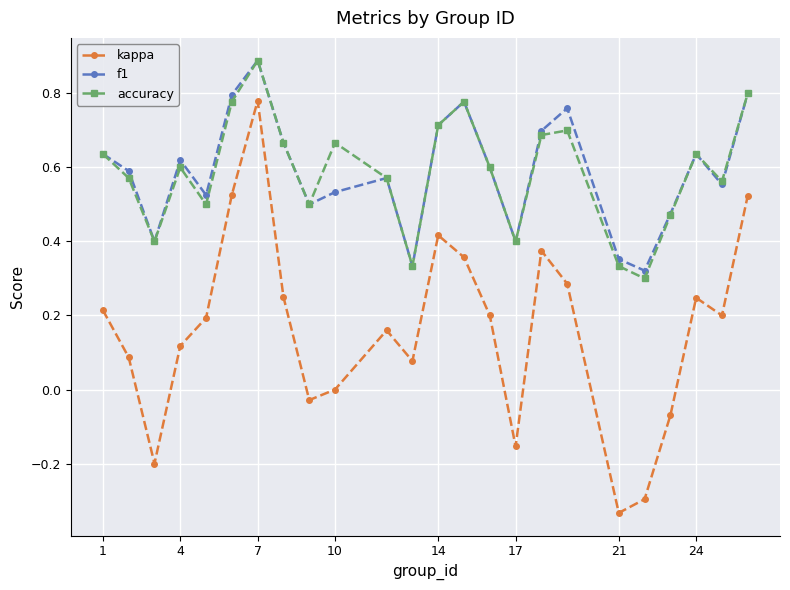

How many interior local peaks does the accuracy series have?

6